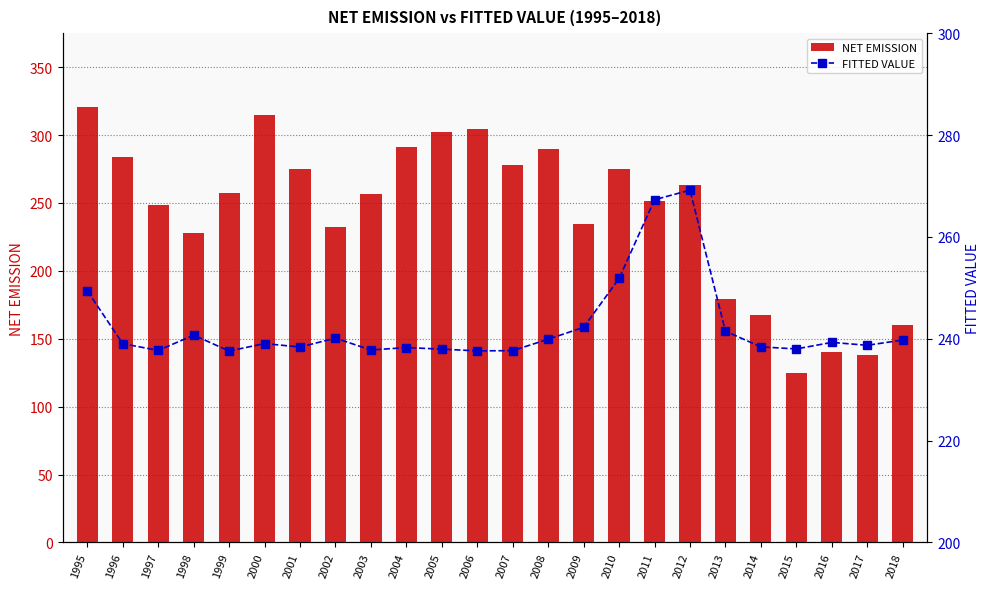

What is the difference between the NET EMISSION values at 2015 and 2006?

179.3